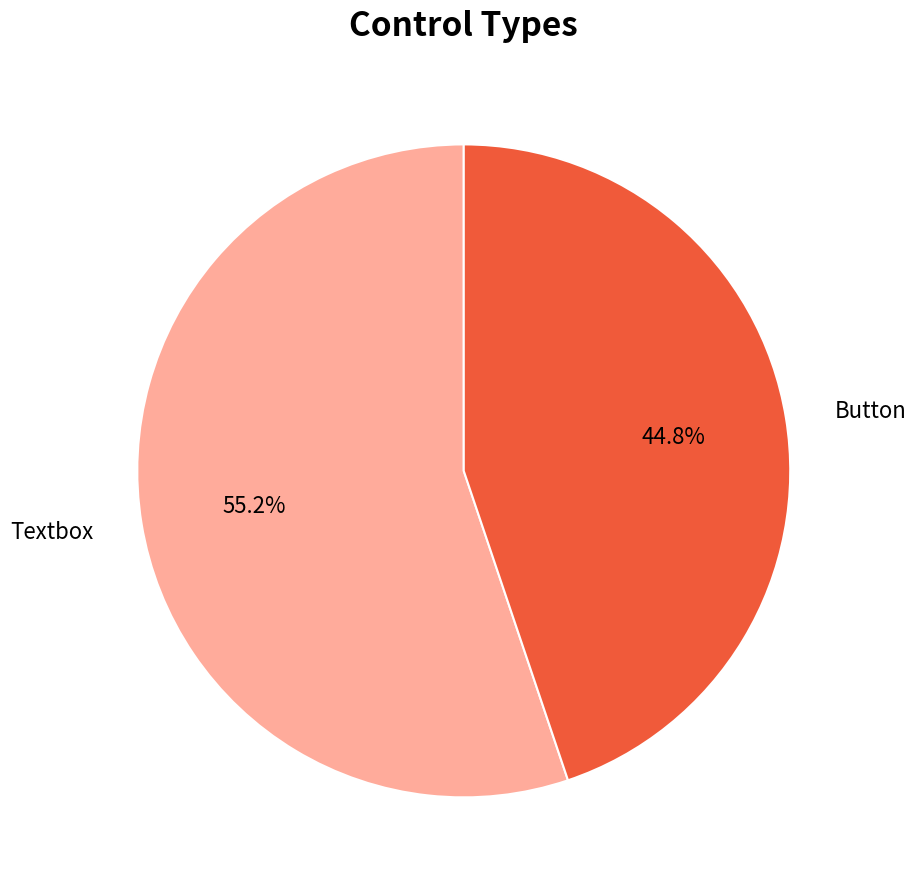

To the nearest percent, what is the difference between the largest and smallest slice percentages?

10%